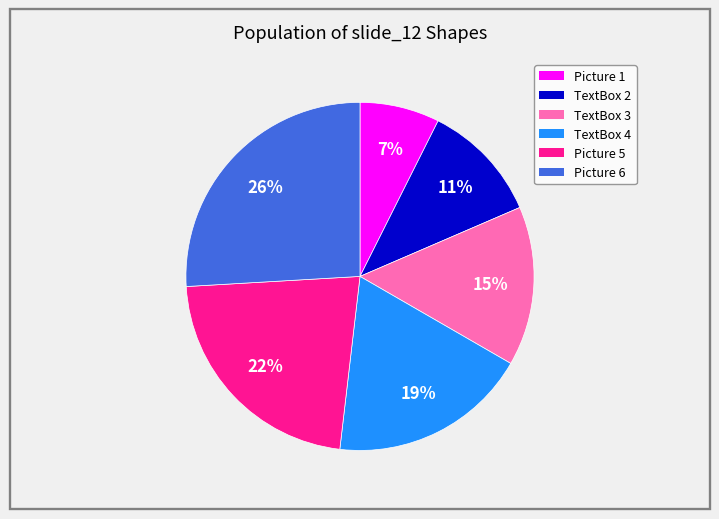

Is Picture 1 the majority of the pie?

No